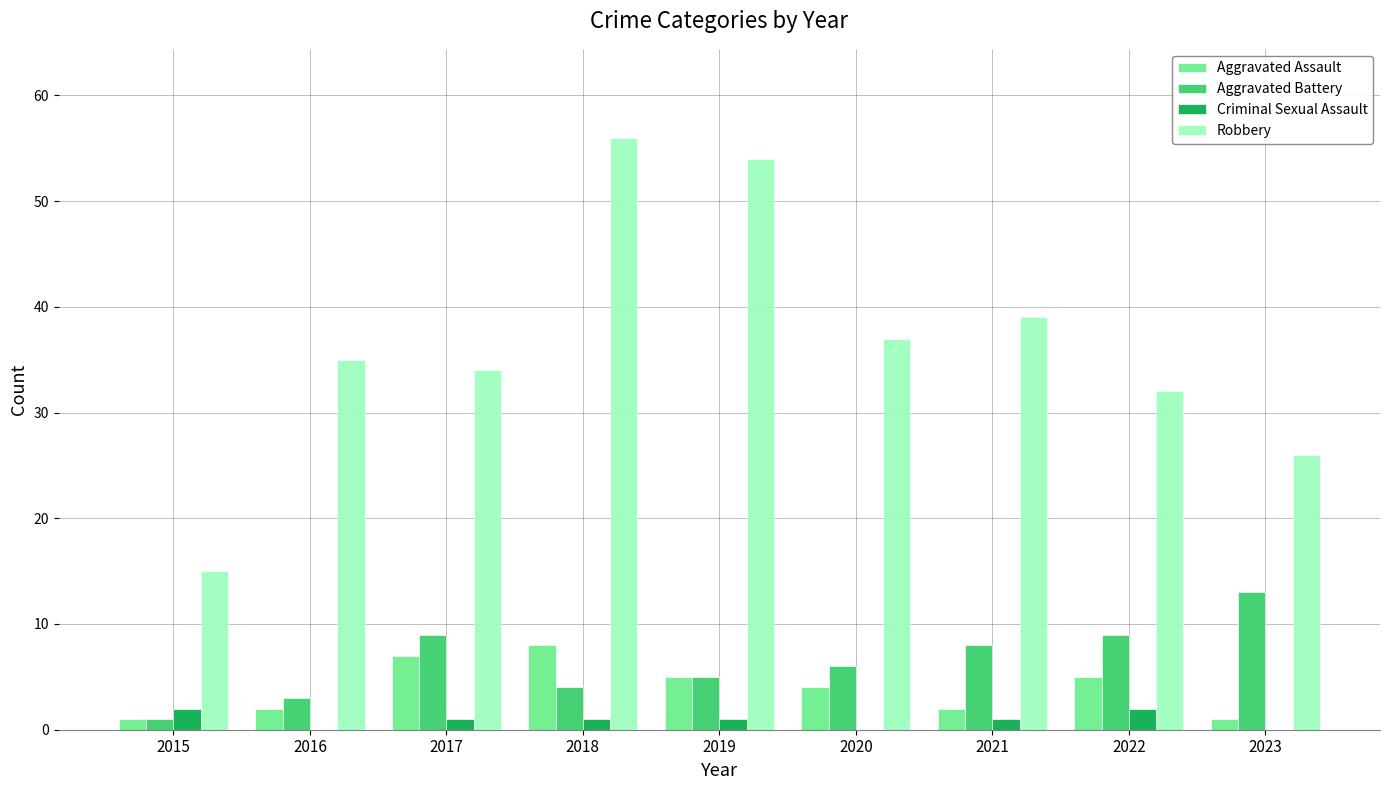

What is the spread (max minus min) of values at 2021?

38